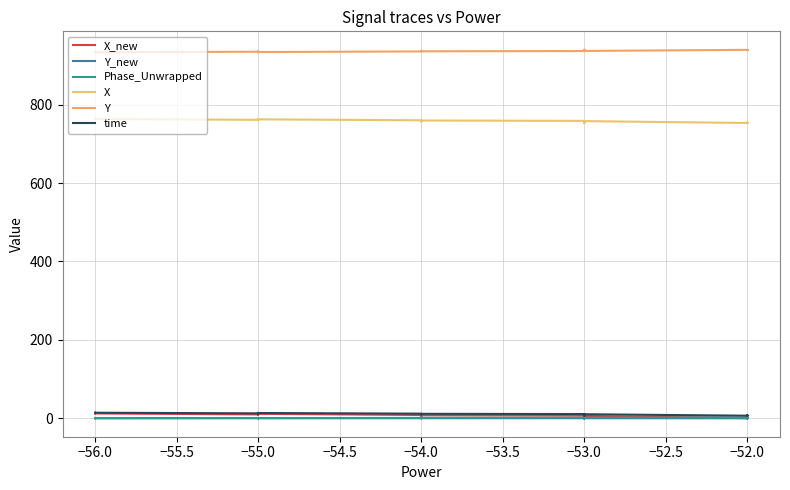

How many lines are shown in the chart?

6